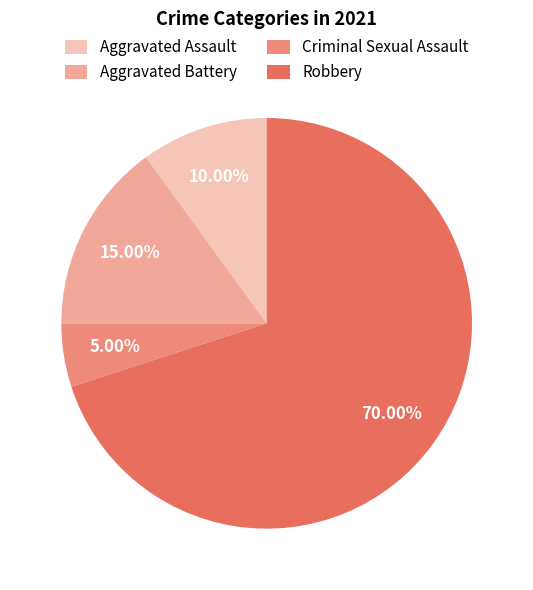

What percentage is NOT represented by Robbery?

30.0%